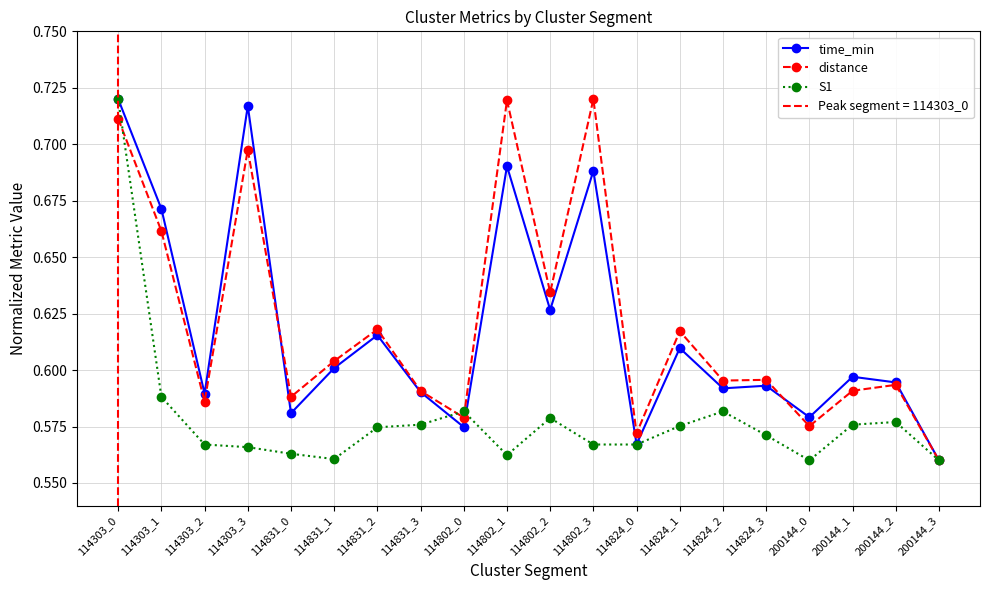

What is the value of the time_min point at the 9th from the left?

0.6